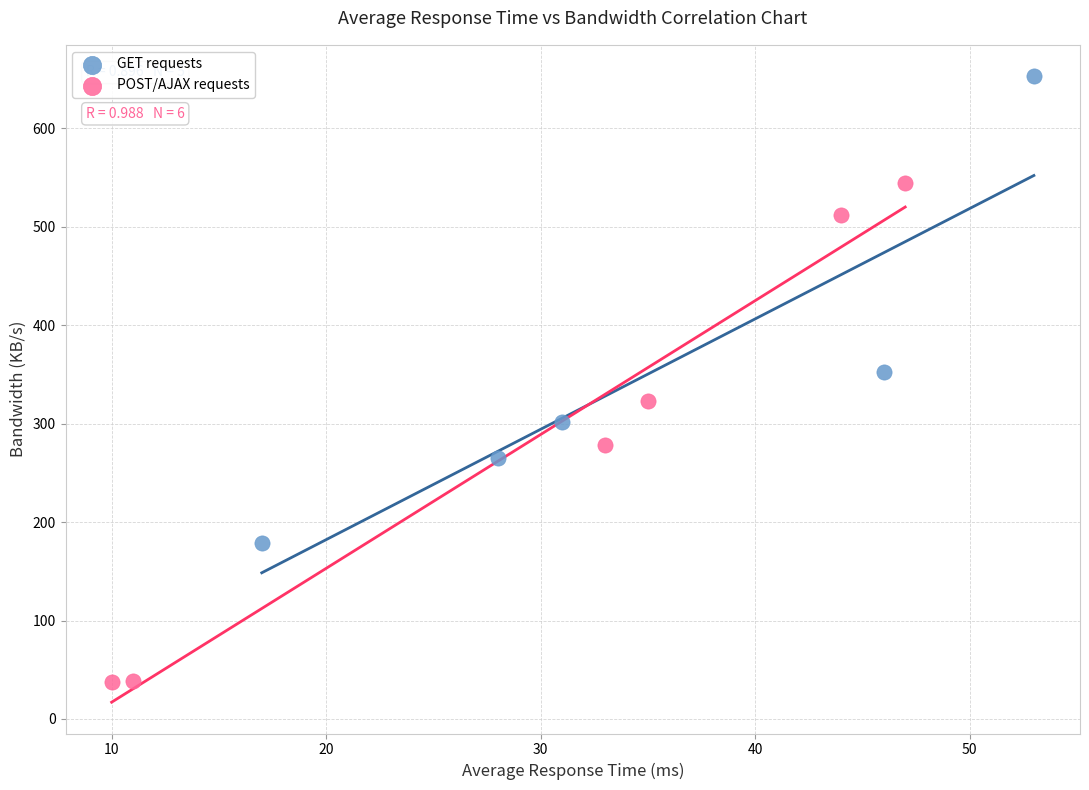

Which series contains the highest Y value?

GET requests